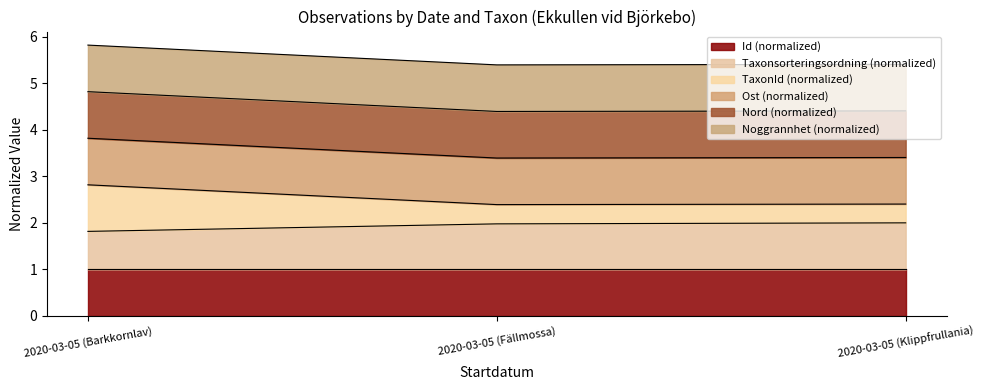

Rank the categories by TaxonId value from lowest to highest.

2020-03-05 (Fällmossa), 2020-03-05 (Klippfrullania), 2020-03-05 (Barkkornlav)